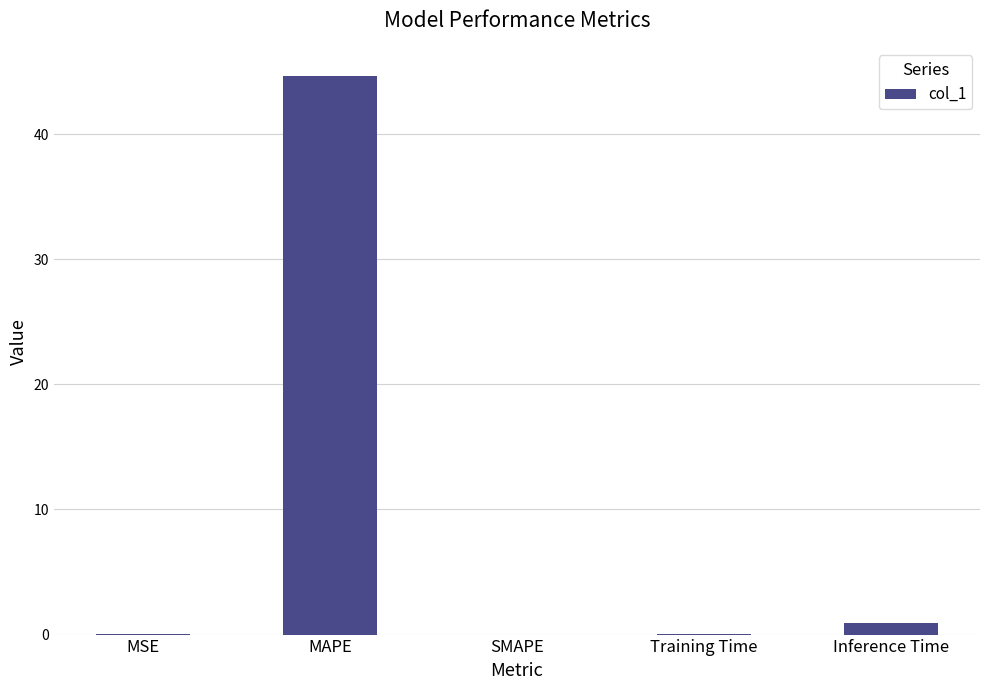

What is the sum of all values?

45.7